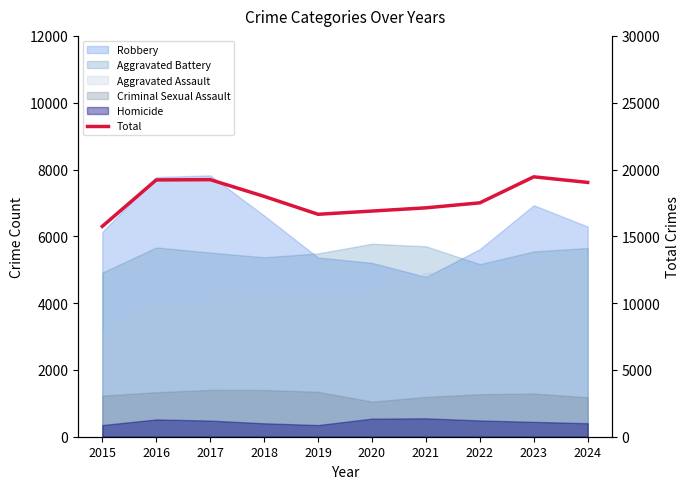

What is the difference between the values at 2018 and 2021?

858